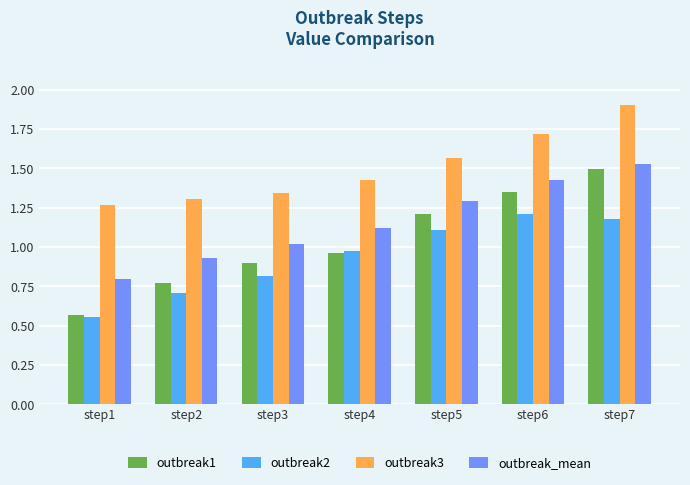

What is the maximum value shown in the chart?

1.9